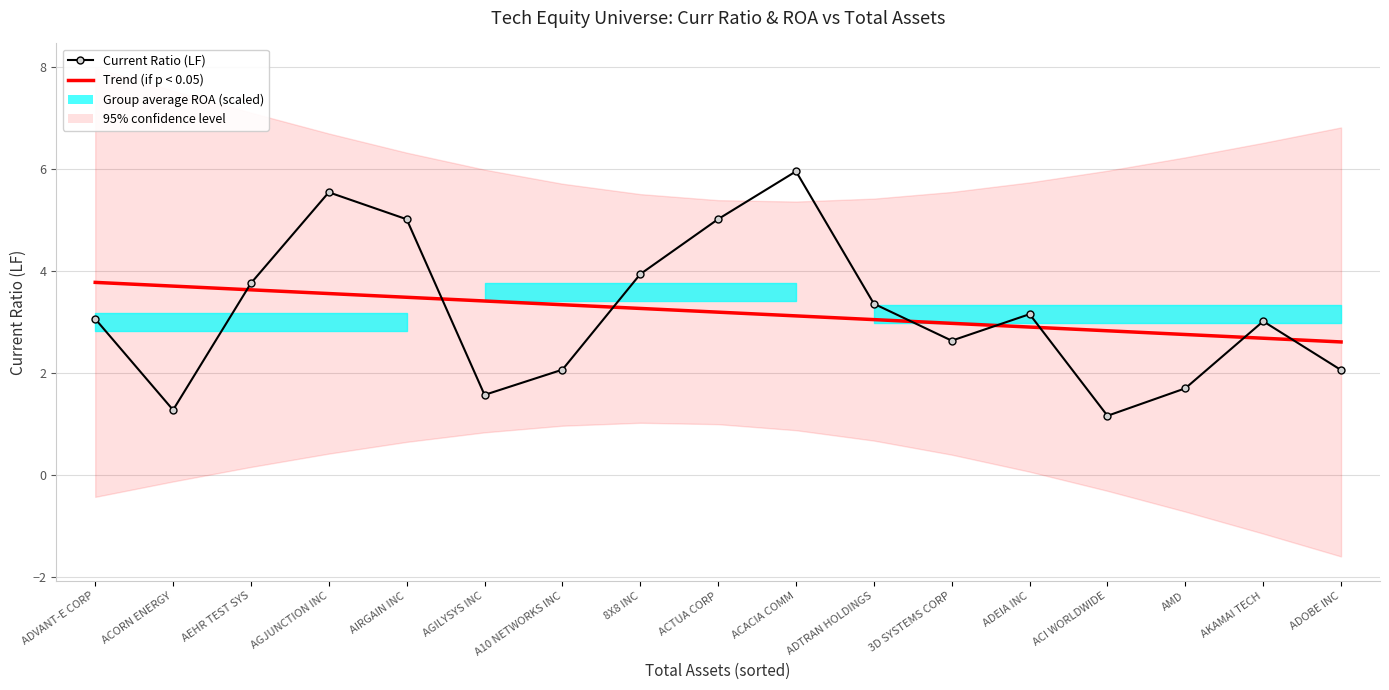

Reading left to right, transcribe all the data shown in this chart.

Current Ratio (LF): 3.1	1.3	3.8	5.5	5.0	1.6	2.1	3.9	5.0	6.0	3.4	2.6	3.2	1.2	1.7	3.0	2.1
Trend (Curr Ratio): 3.8	3.7	3.6	3.6	3.5	3.4	3.3	3.3	3.2	3.1	3.0	3.0	2.9	2.8	2.8	2.7	2.6